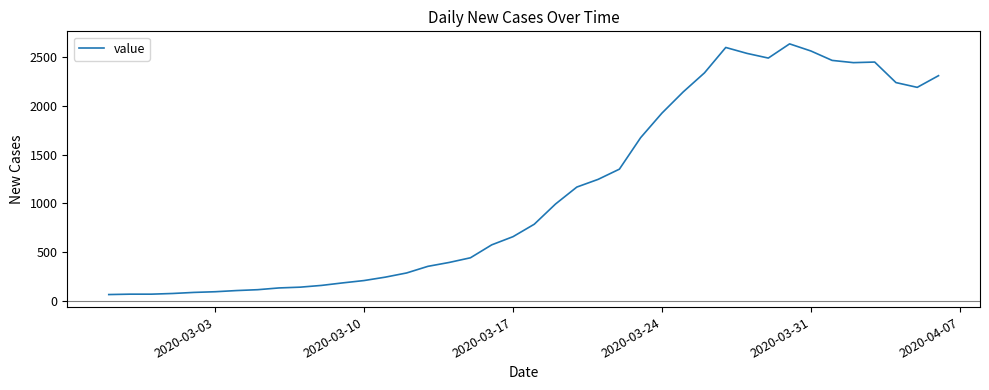

What is the smallest value displayed?

62